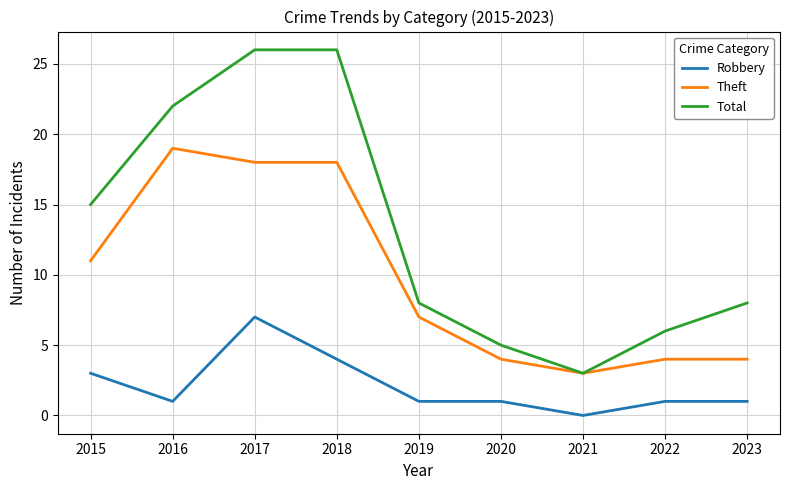

What is the sum of the Theft values at 2023 and 2016?

23